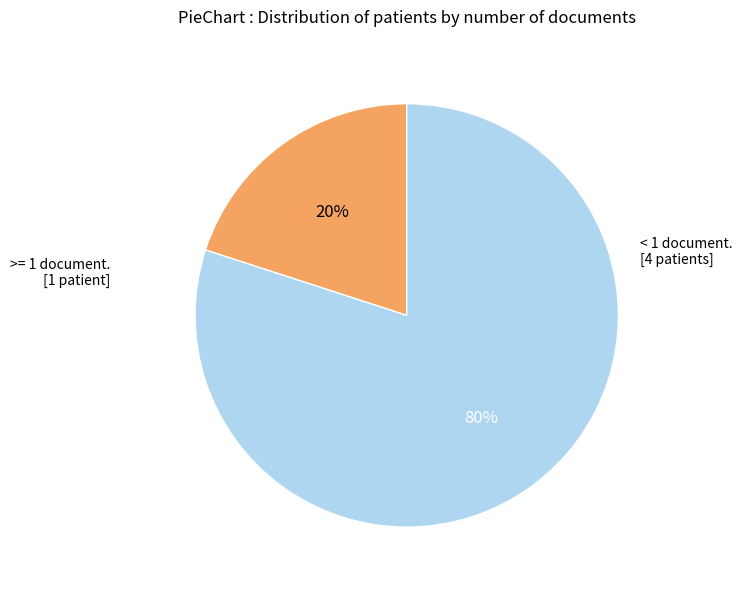

Does any single category account for the majority?

Yes